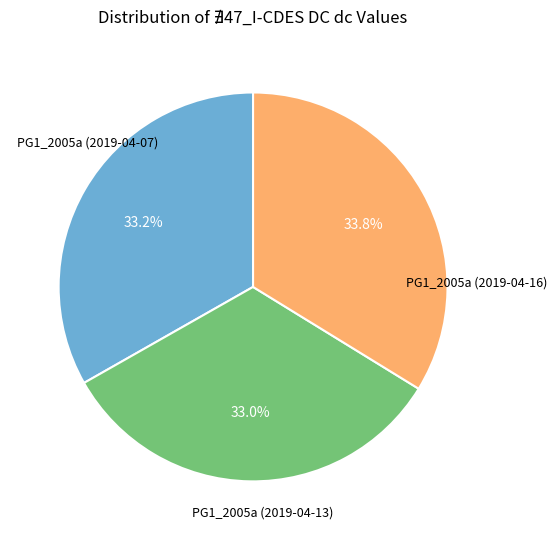

Is there a majority slice in this chart?

No